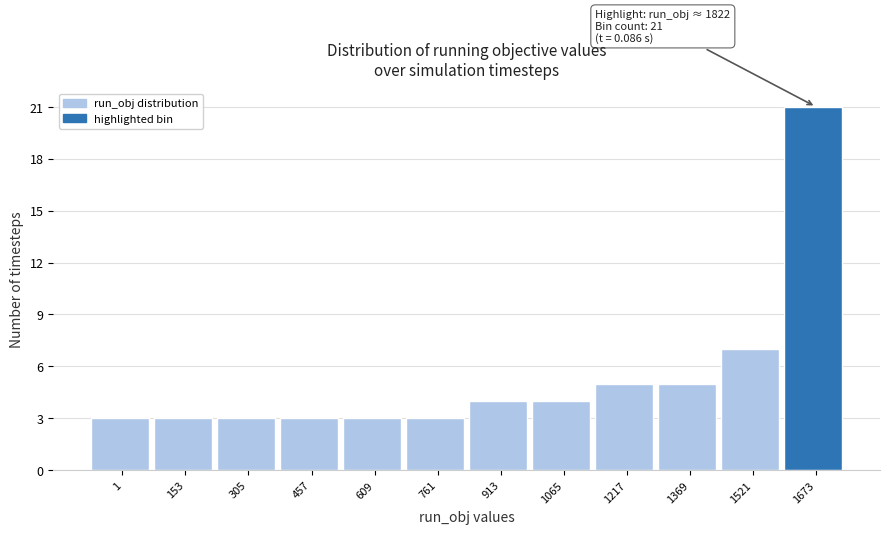

Reading left to right, extract all data points from this chart.

1=3	153=3	305=3	457=3	609=3	761=3	913=4	1065=4	1217=5	1369=5	1521=7	1673=21